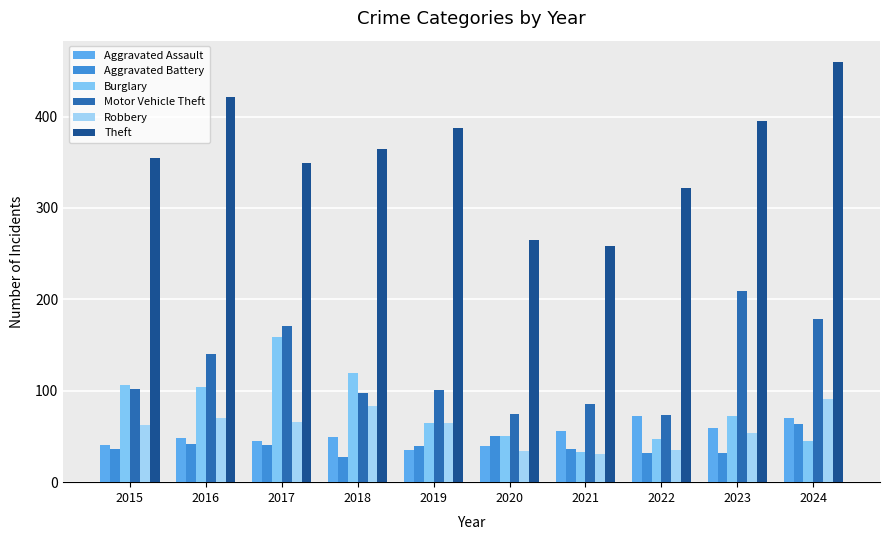

Between 2018 and 2024, which is larger?

2024